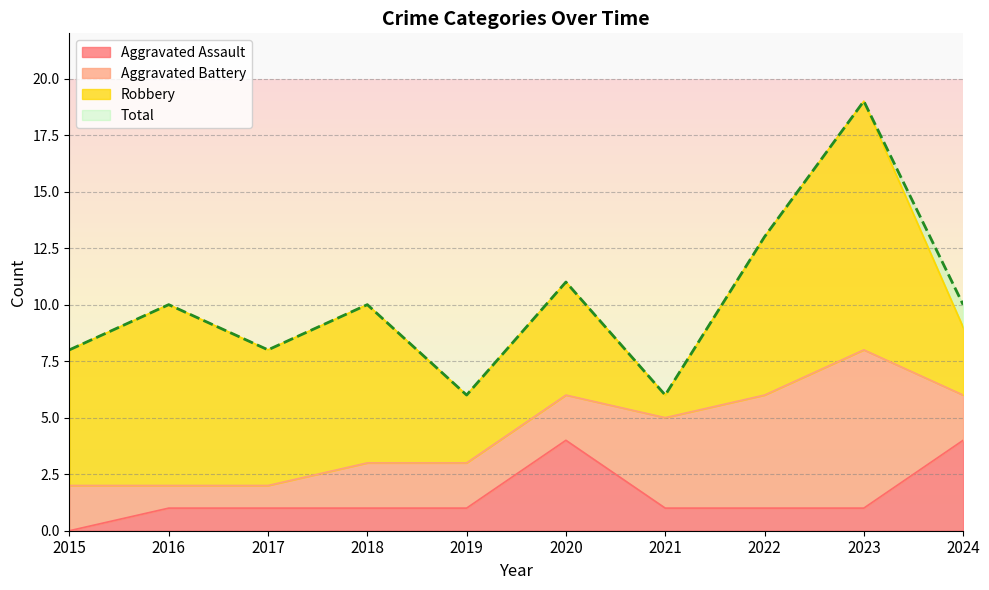

True or false: Total and Aggravated Assault cross at least once.

False